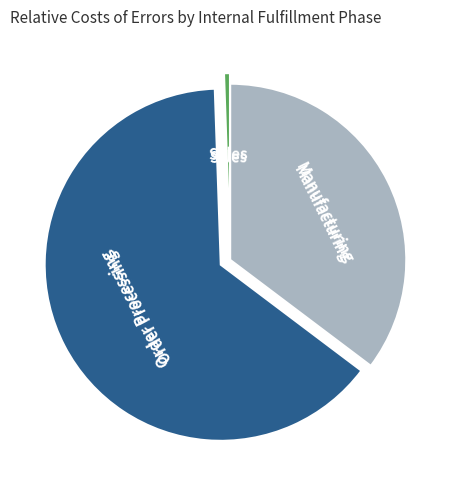

Is there any slice that represents more than half of the pie?

Yes